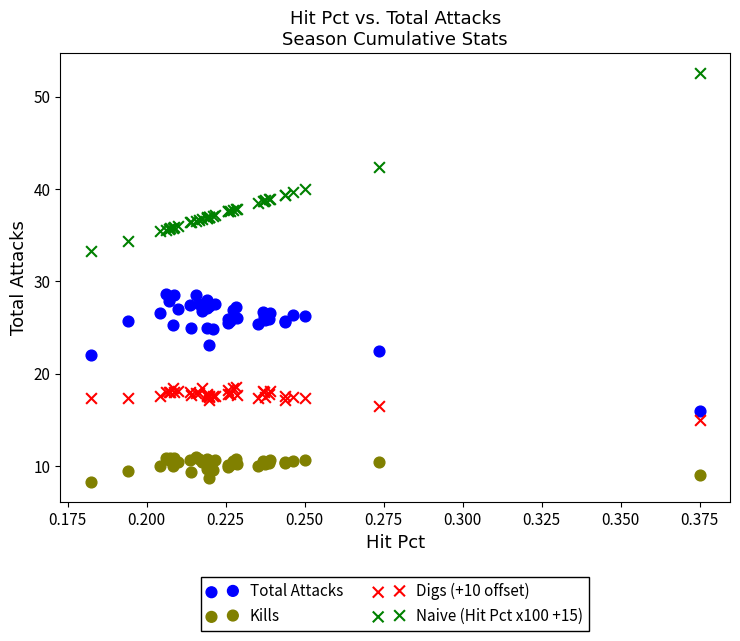

Which series reaches the maximum Y coordinate?

Naive (Hit Pct x100 +15)